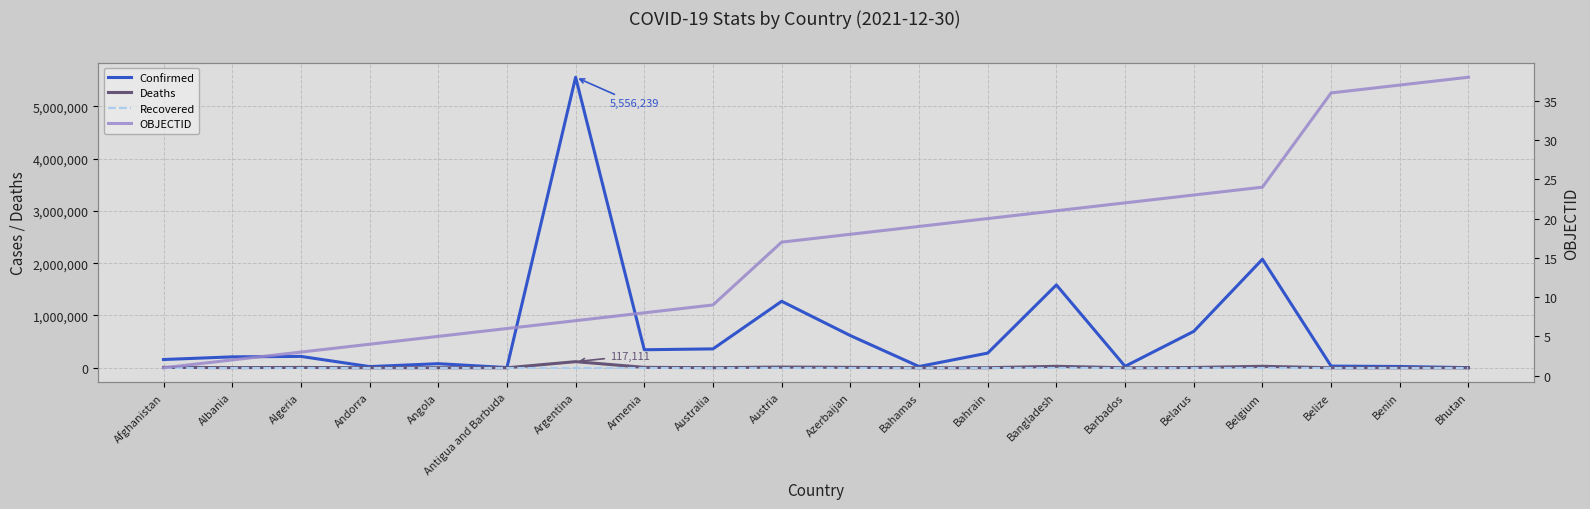

Where is OBJECTID nearest to the value 19?

Bahamas